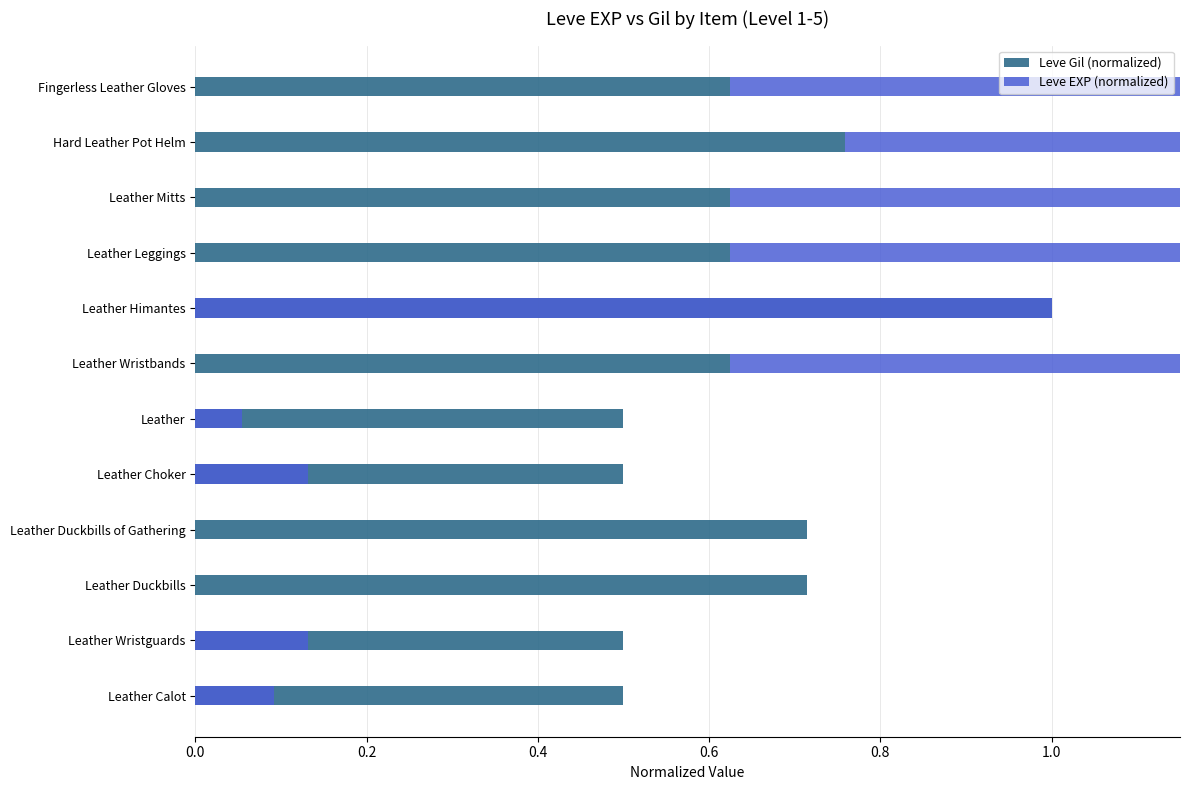

What is the minimum value for Leve Gil (normalized)?

0.5